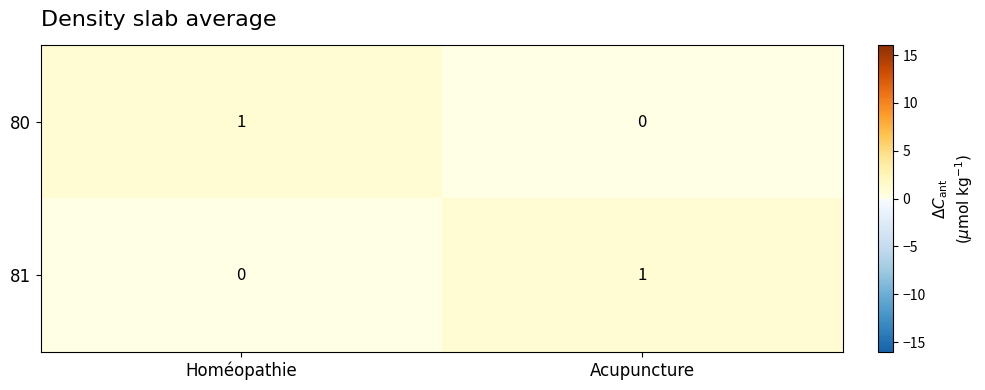

Reading left to right, what are all the values shown in this chart?

80: Homéopathie=1	Acupuncture=0
81: Homéopathie=0	Acupuncture=1